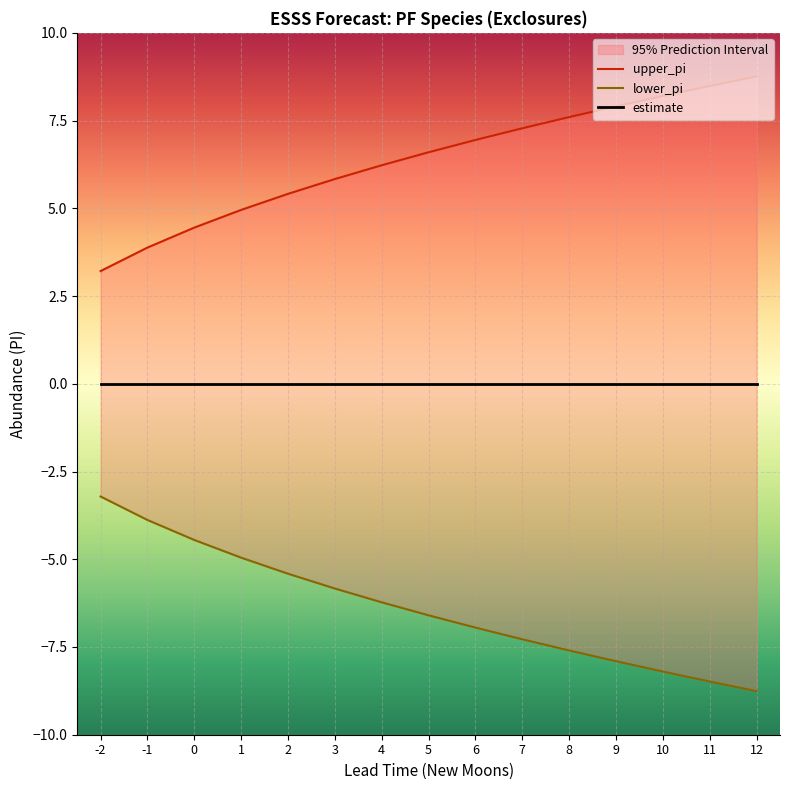

True or false: upper_pi and lower_pi intersect in this chart.

False